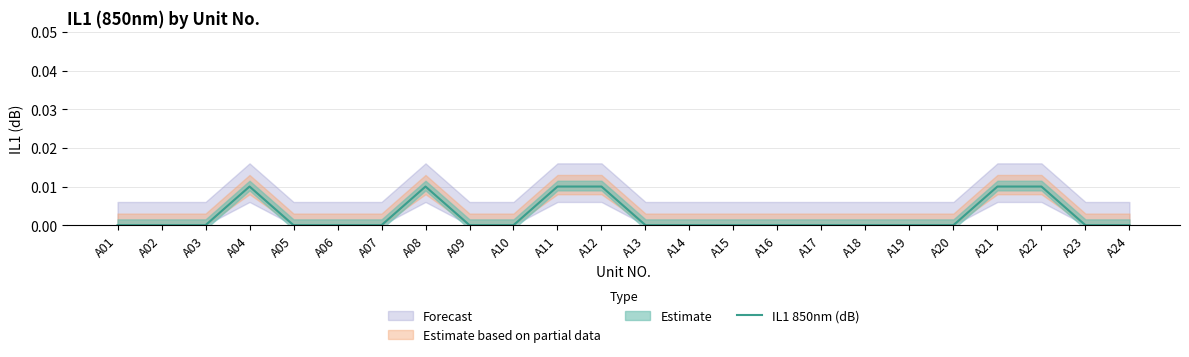

The chart shows a value of 0.0 at A09. True or false?

False